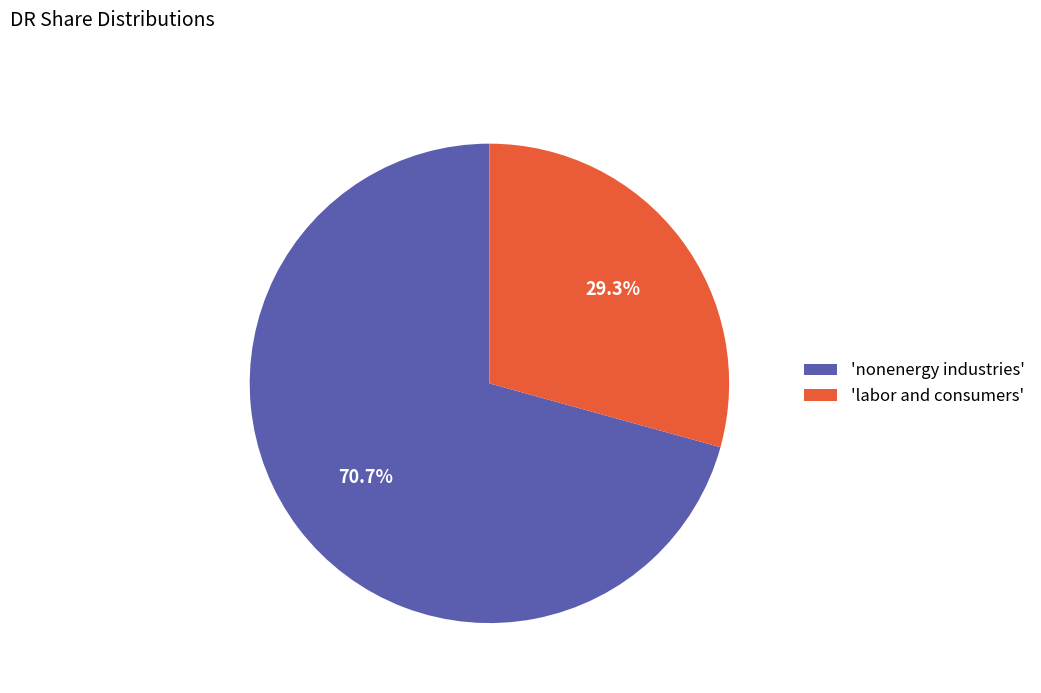

To the nearest percent, what is the average slice percentage?

50%